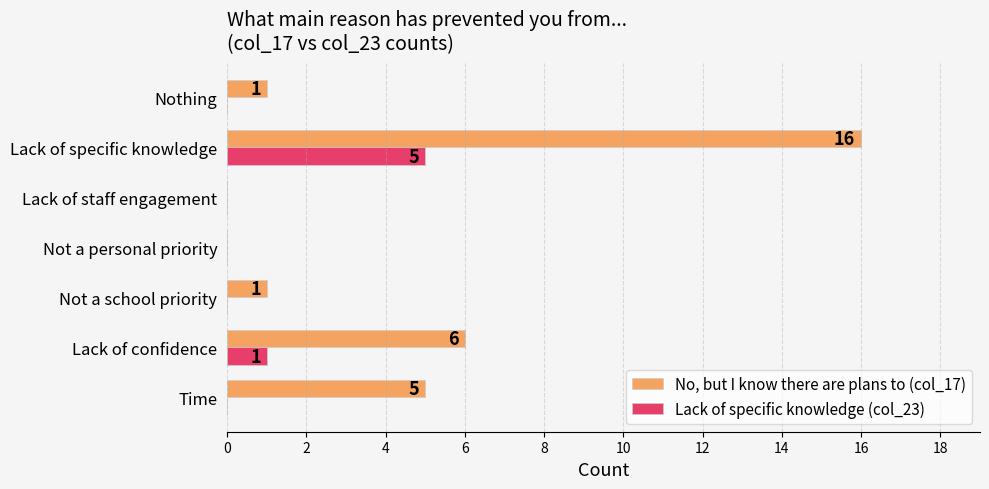

How many categories are shown in the chart?

7